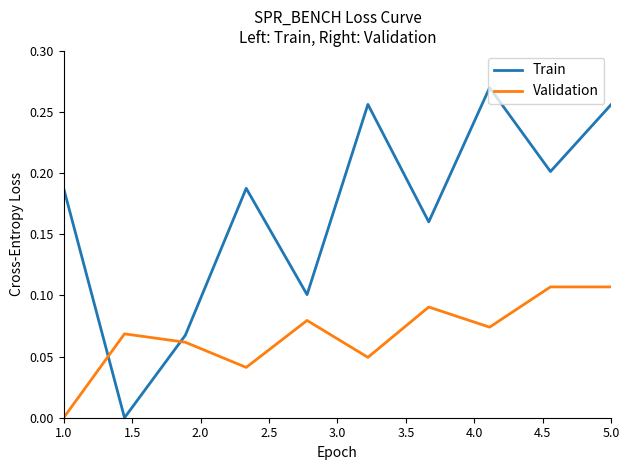

How many intersections are there between Validation and Train?

2